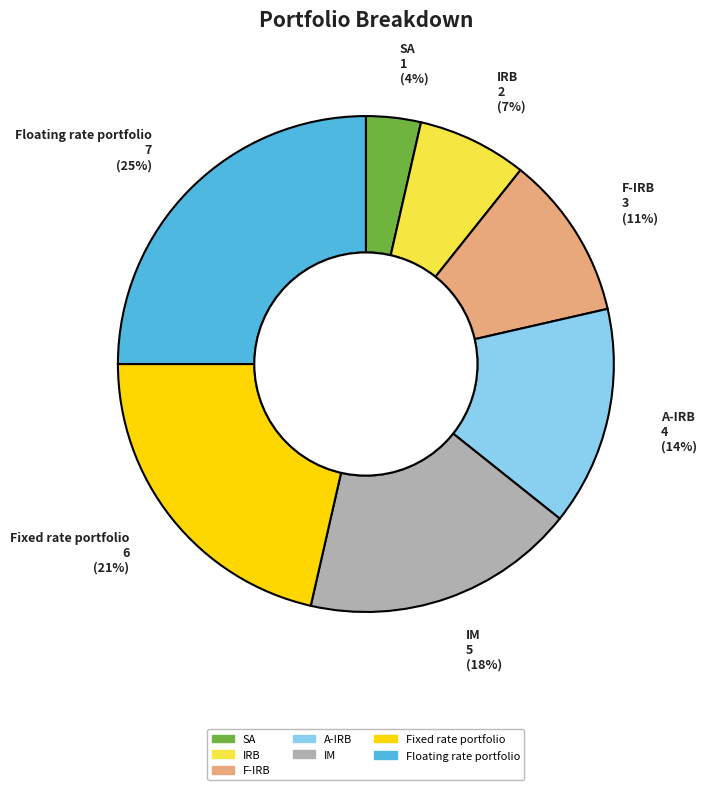

To the nearest percent, what is the combined percentage of Fixed rate portfolio and Floating rate portfolio?

46%